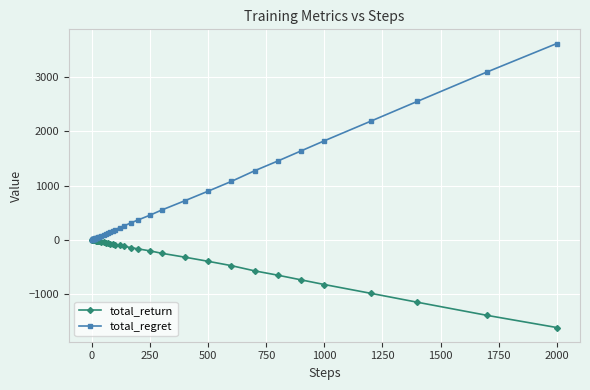

How many lines are shown in the chart?

2